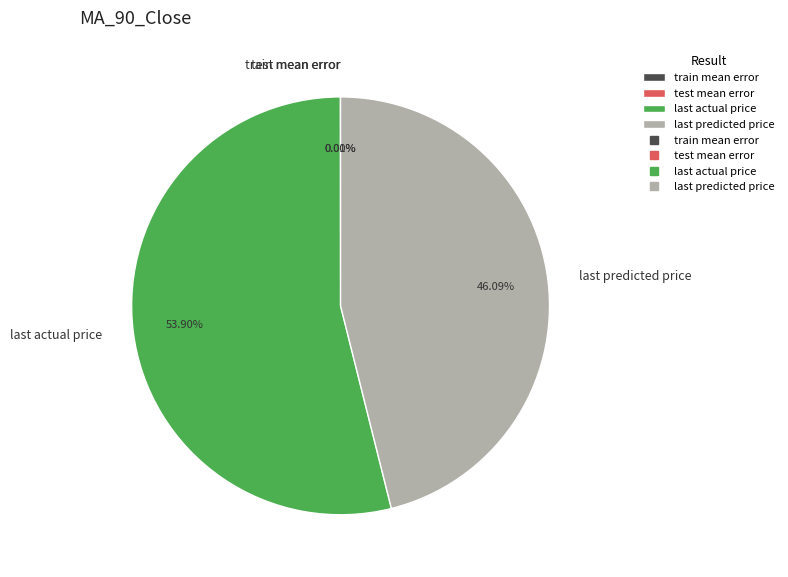

Is there any slice that represents more than half of the pie?

Yes